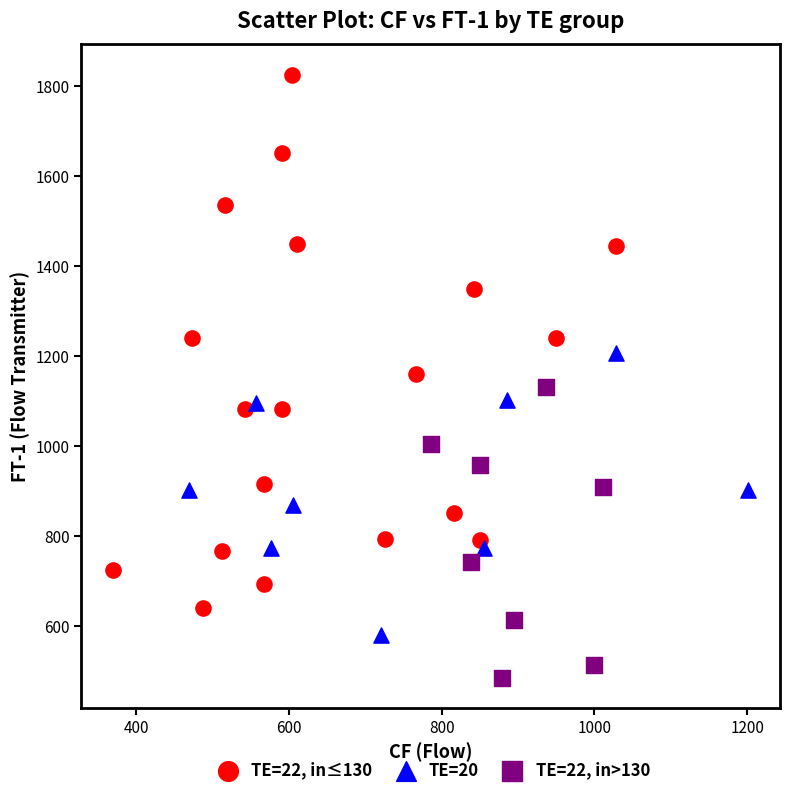

What are all the series names shown in the legend?

TE=22, in≤130, TE=20, TE=22, in>130